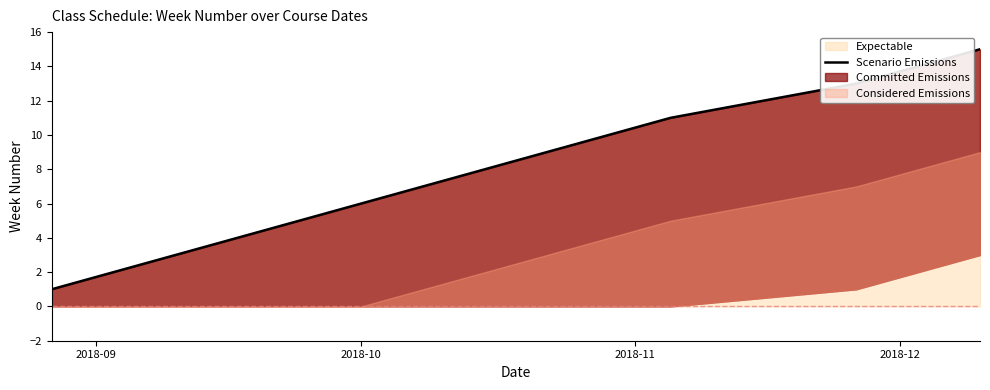

How many values are below 8?

7